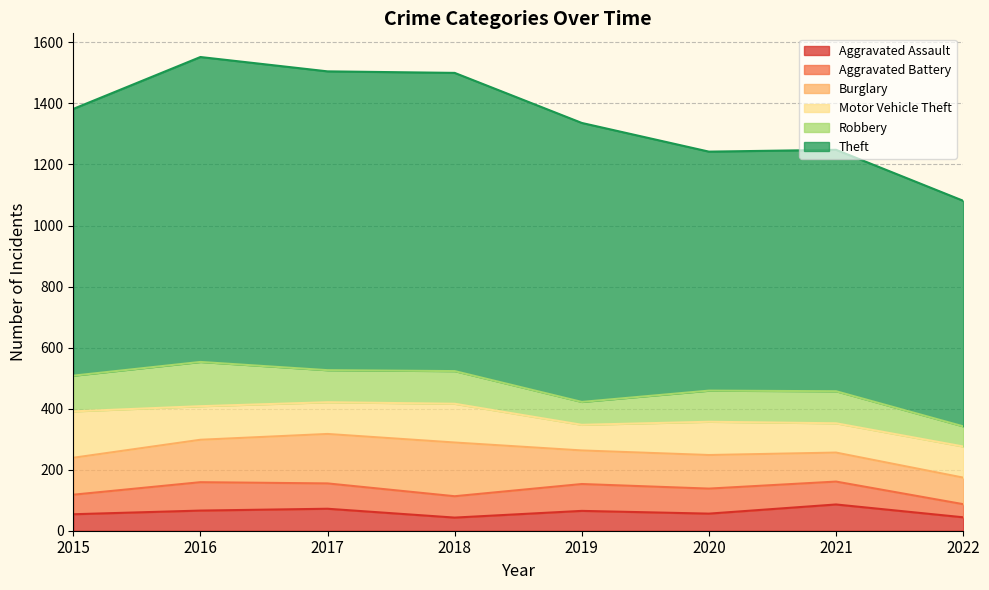

What is the average value of the Burglary series?

125